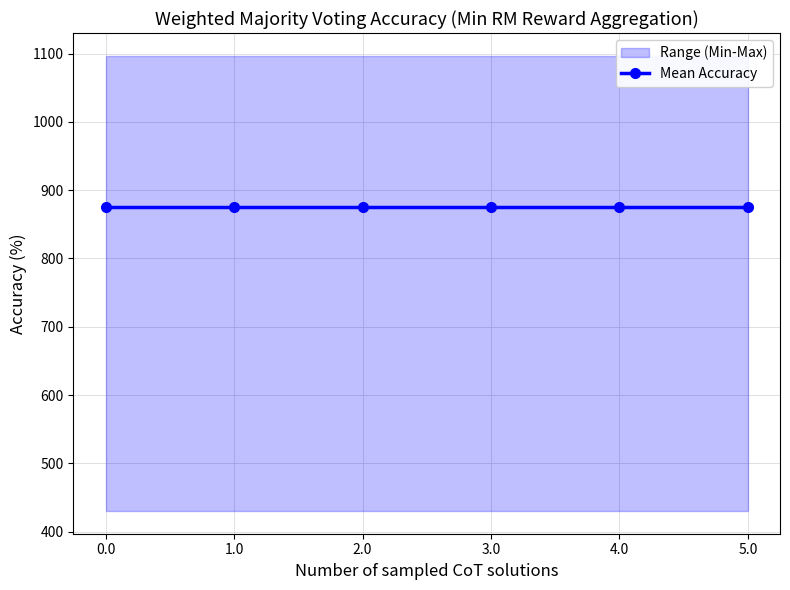

Between 2.2 and 4.2, which is larger?

2.2